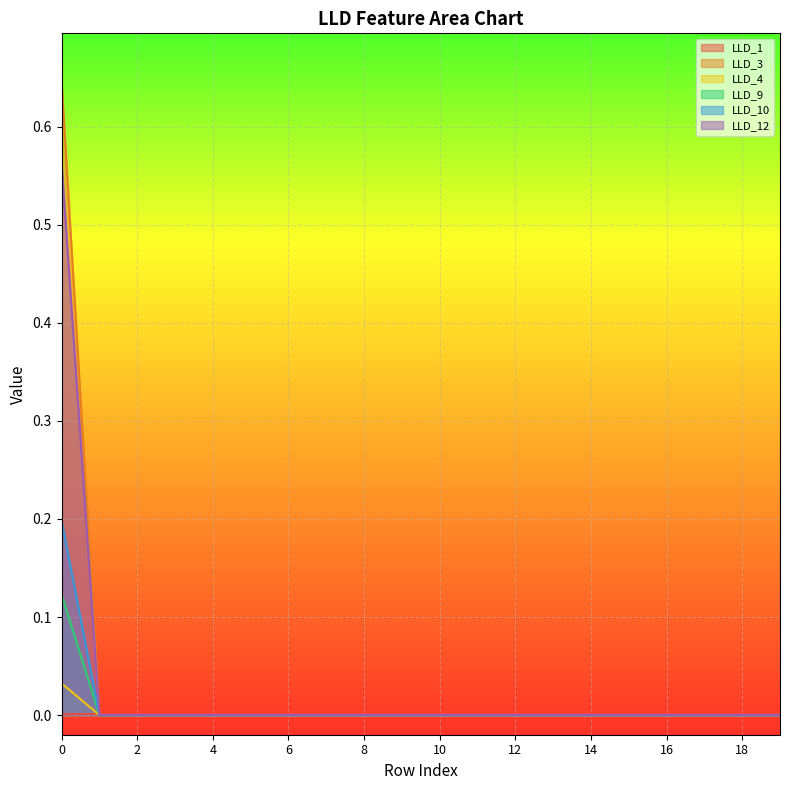

Between 4 and 18, which series saw the biggest shift?

LLD_1